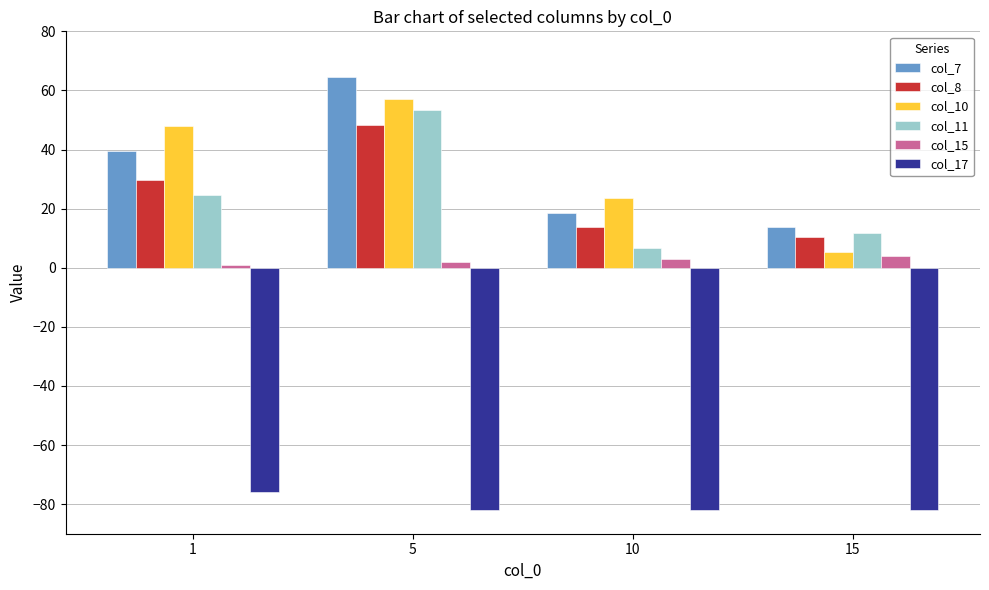

Is the value of col_11 at 10 greater than the value of col_17 at 15?

Yes